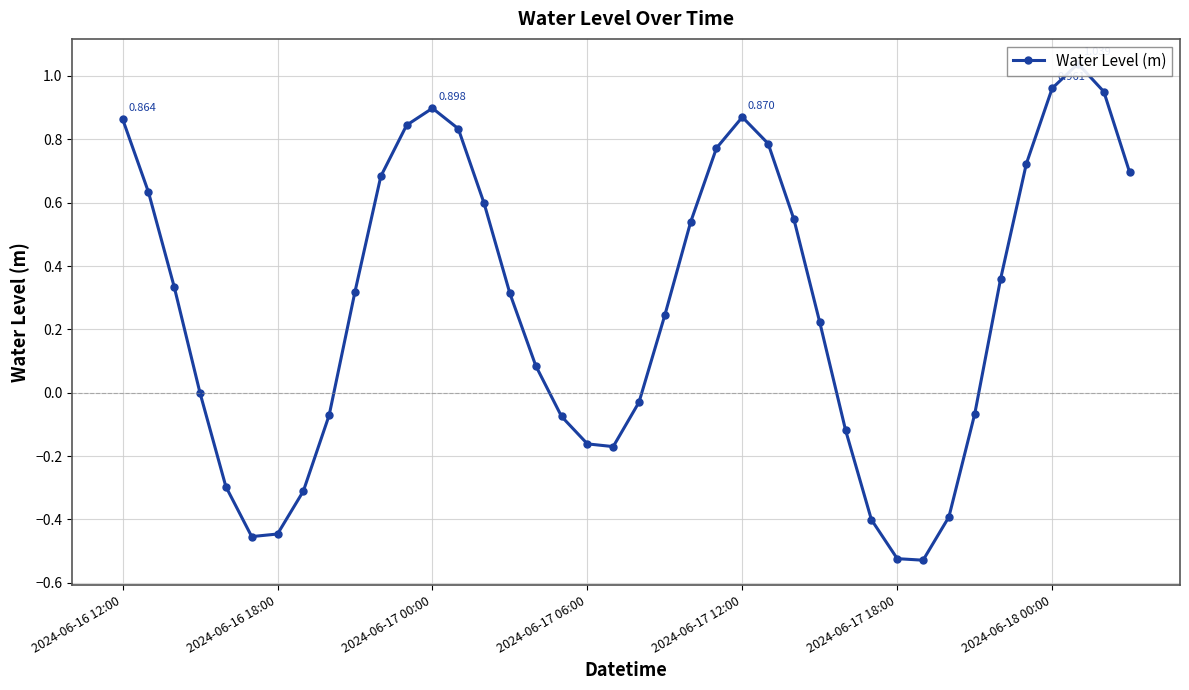

What position from the left is 21?

22